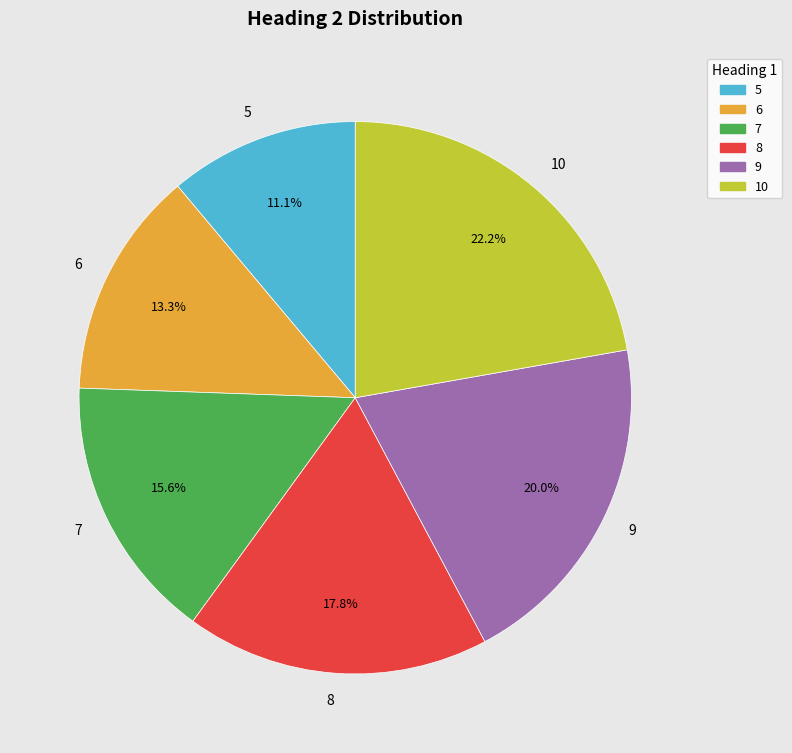

To the nearest percent, what portion does 7 represent?

16%